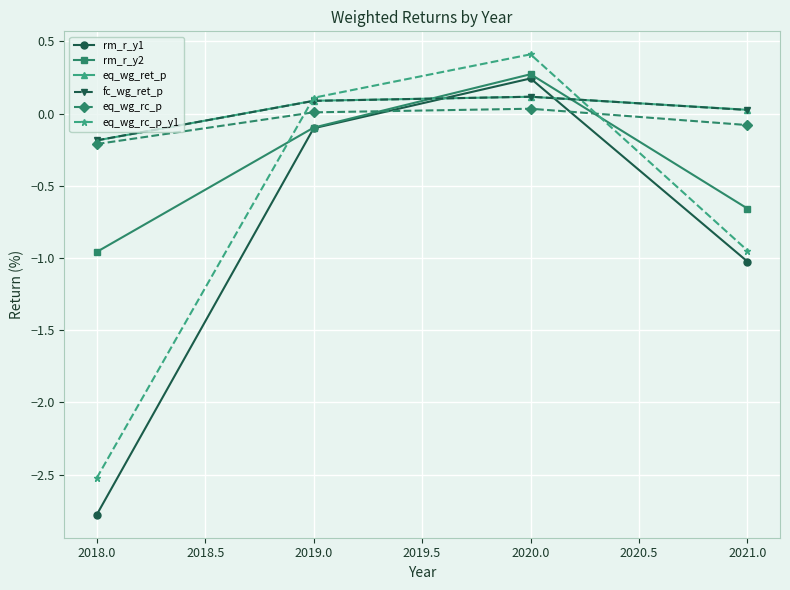

What is the lowest value of the eq_wg_ret_p series?

-0.2